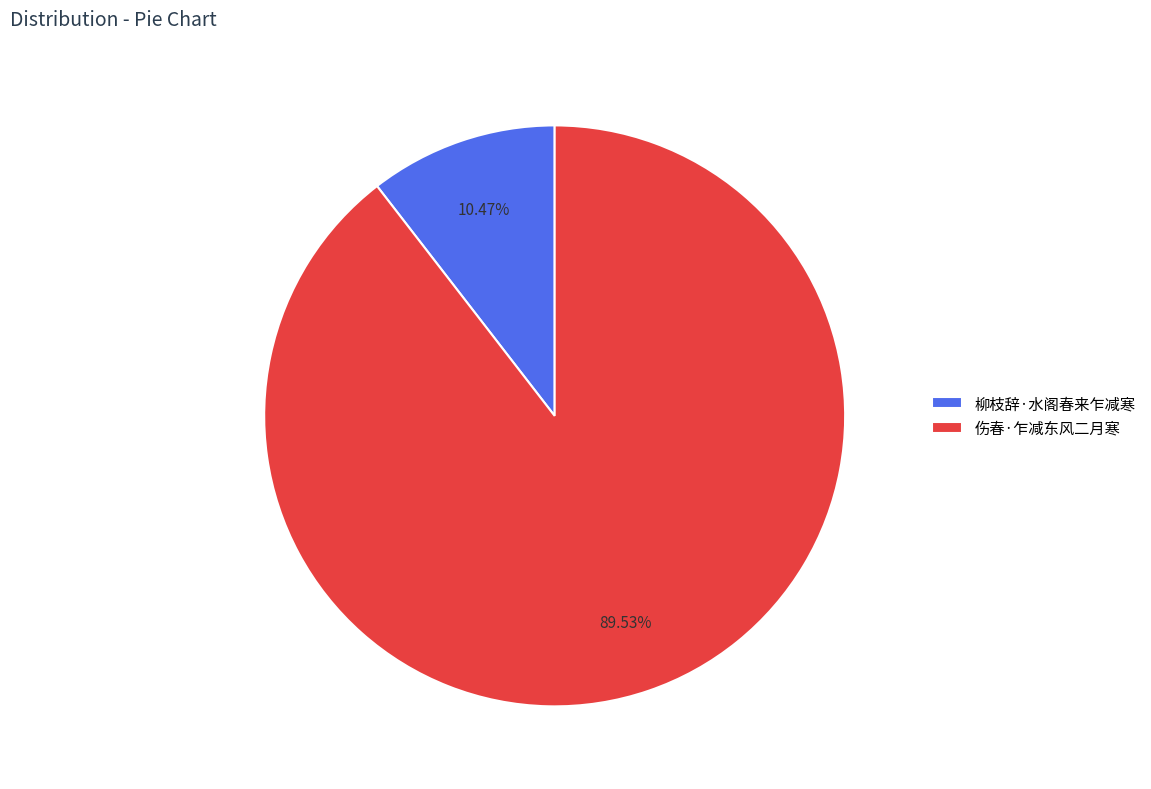

Which slice is the smallest?

柳枝辞·水阁春来乍减寒